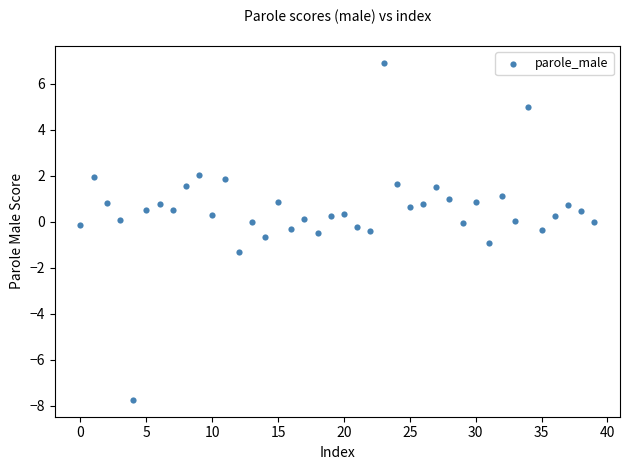

What is the range of Y values (max minus min)?

14.6